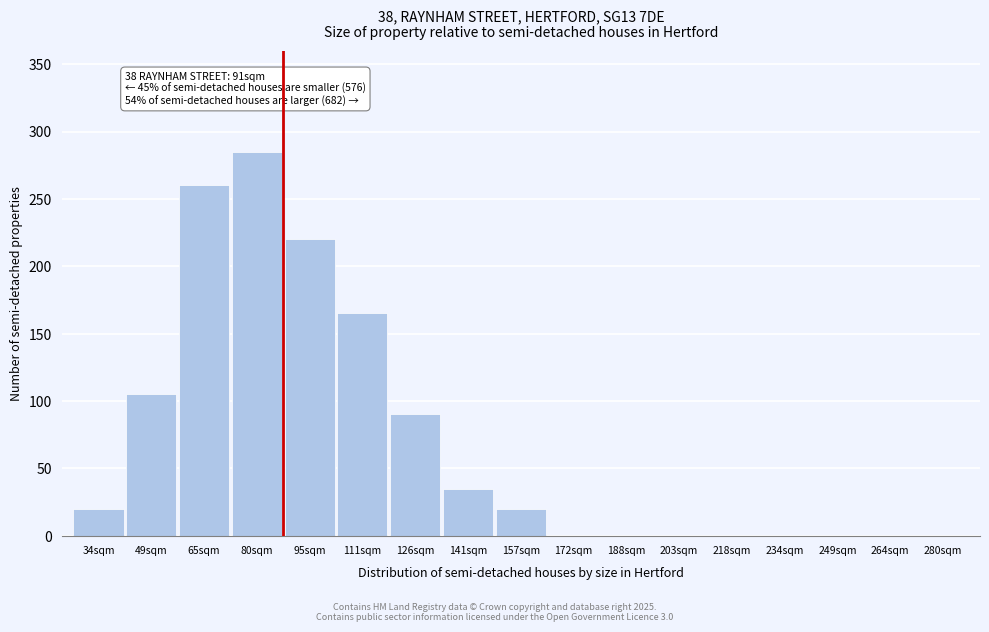

Reading left to right, list all the values displayed in this chart.

34sqm=20	49sqm=105	65sqm=260	80sqm=285	95sqm=220	111sqm=165	126sqm=90	141sqm=35	157sqm=20	172sqm=0	188sqm=0	203sqm=0	218sqm=0	234sqm=0	249sqm=0	264sqm=0	280sqm=0